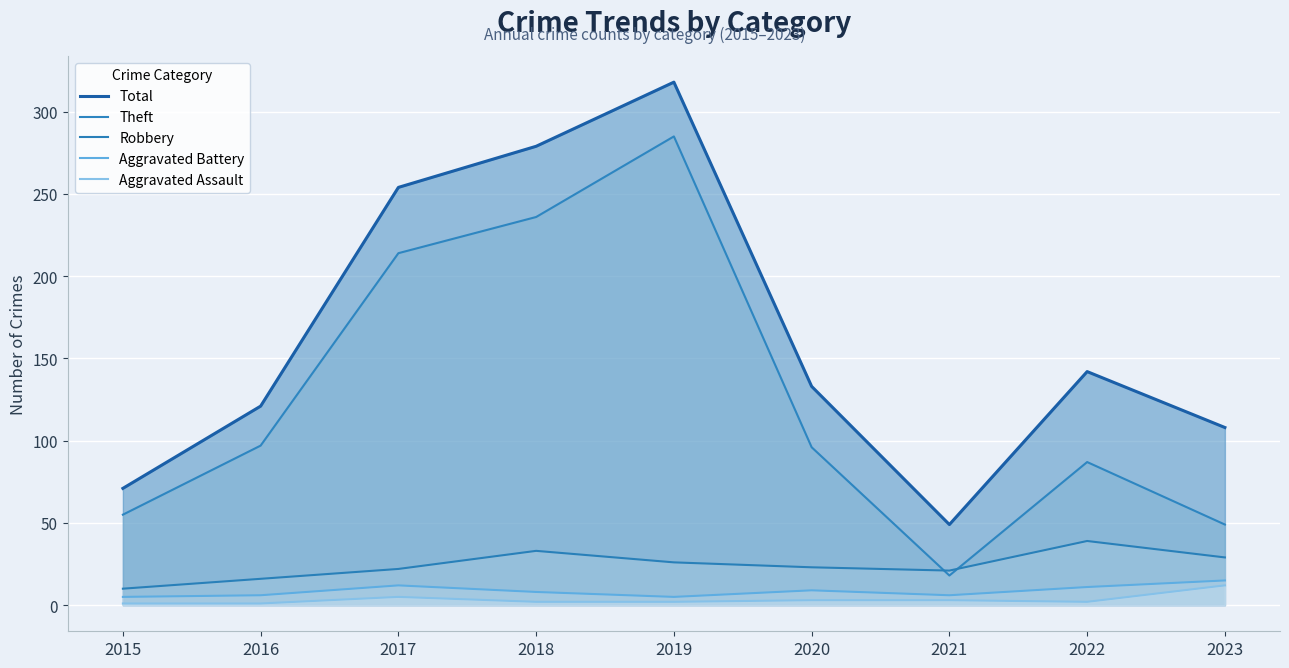

What is the difference between the maximum and minimum values in the Total series?

269